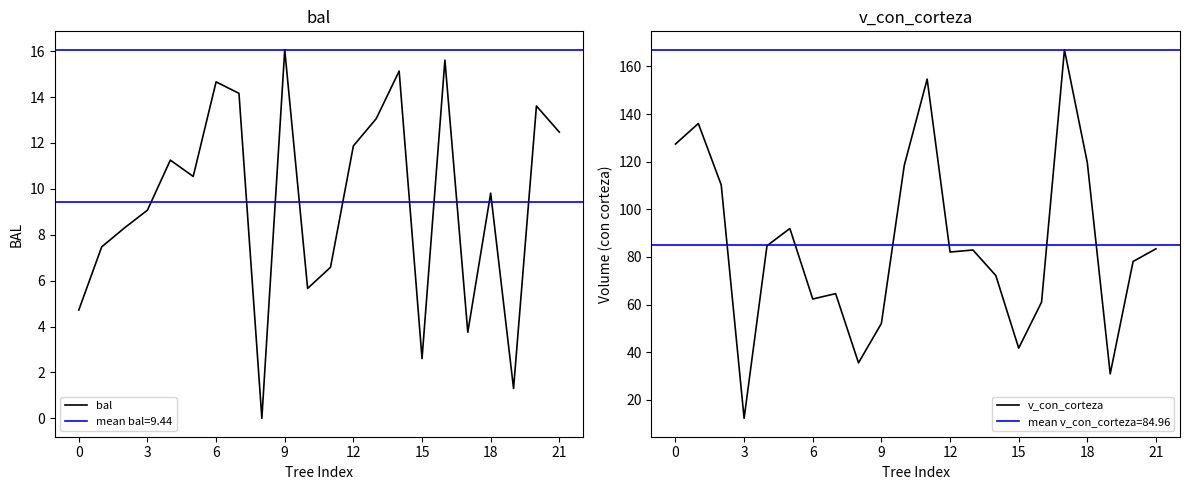

Read the bal value at 10.

5.7